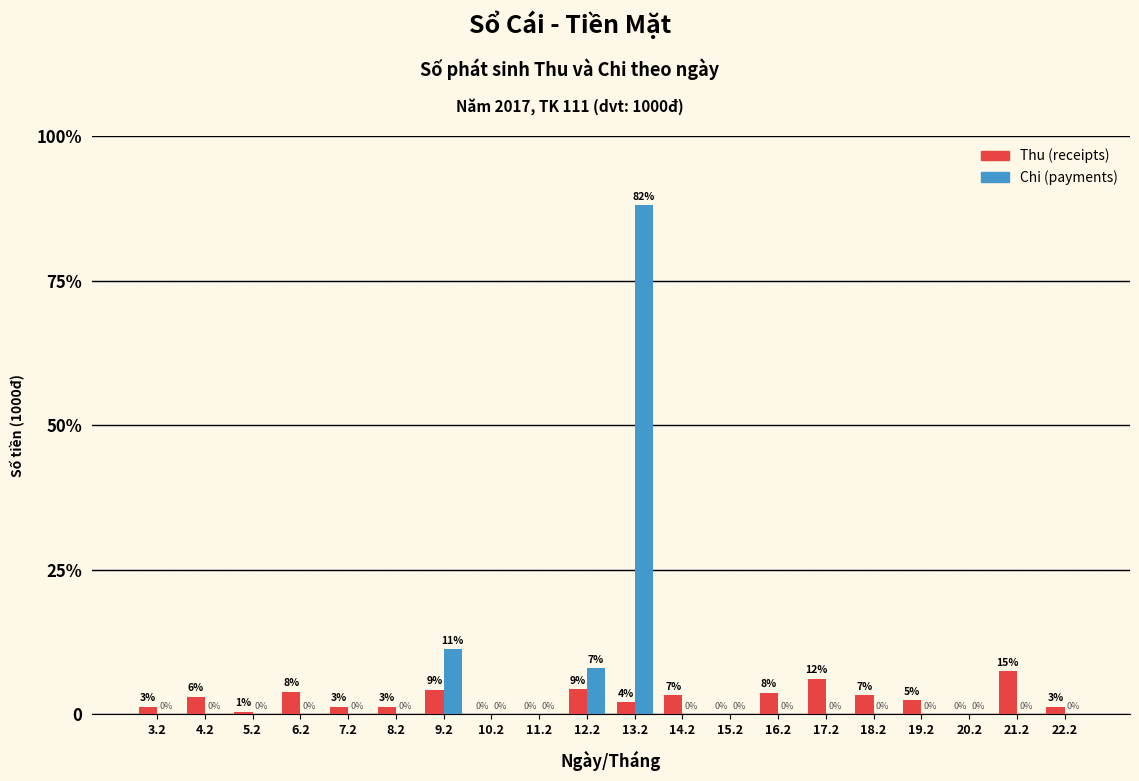

The value of Thu (receipts) at 14.2 is 378. True or false?

False